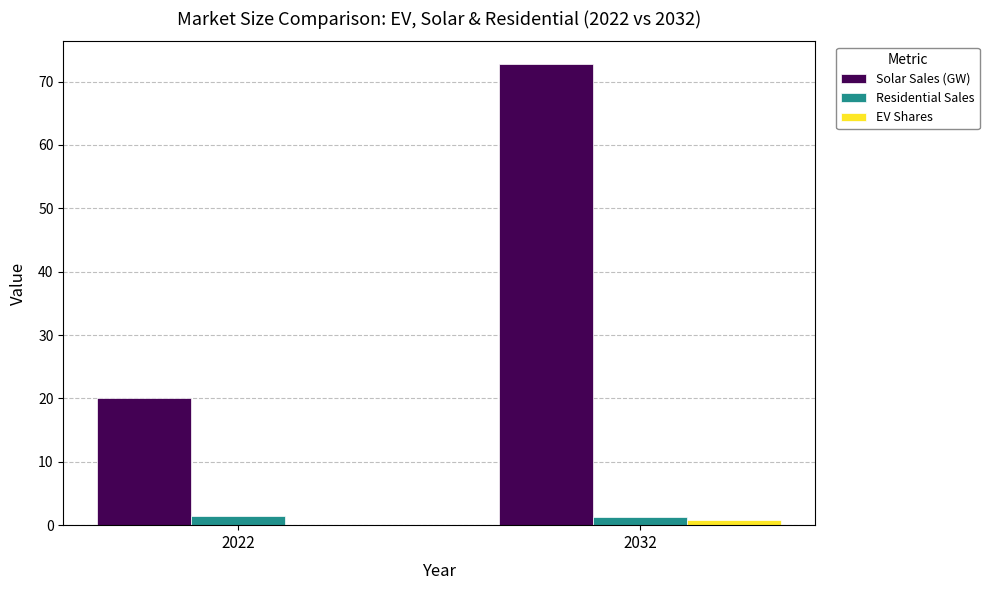

At which category is the sum across all series the highest?

2032